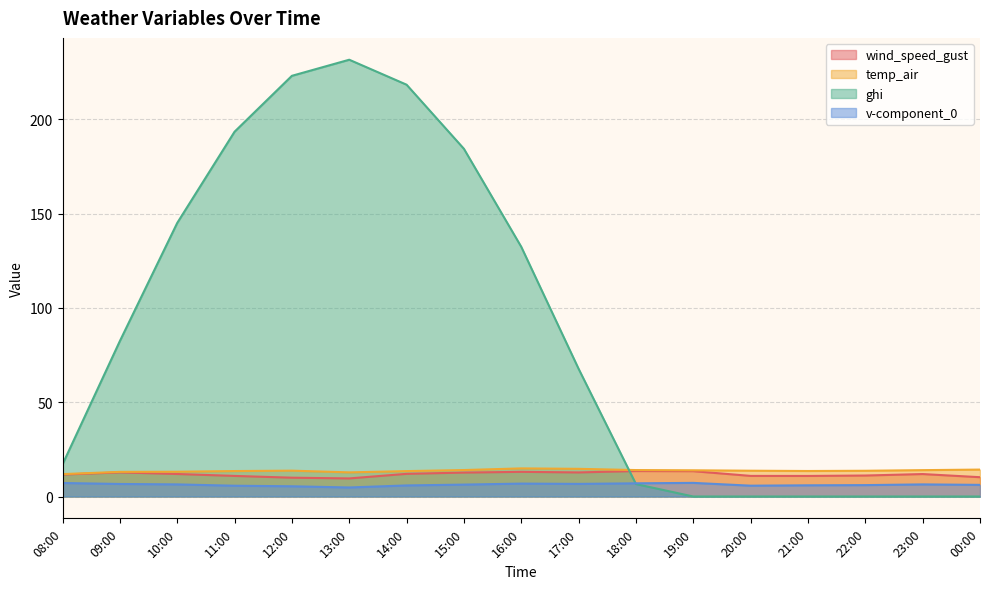

Between 12:00 and 23:00, which series saw the biggest shift?

ghi